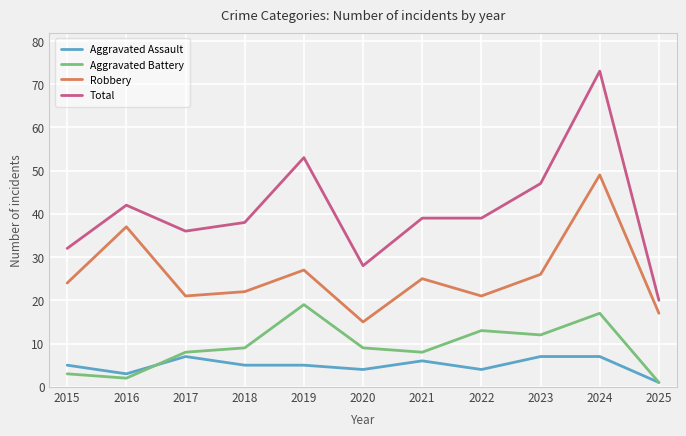

What is the average value of the Aggravated Assault series?

5